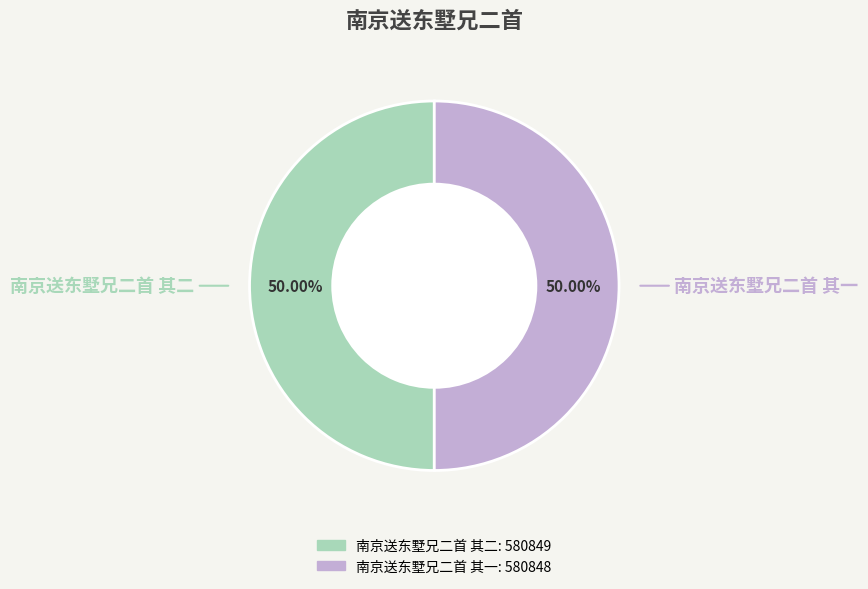

What is the ratio of the value at 南京送东墅兄二首 其一 to the value at 南京送东墅兄二首 其二?

1.0